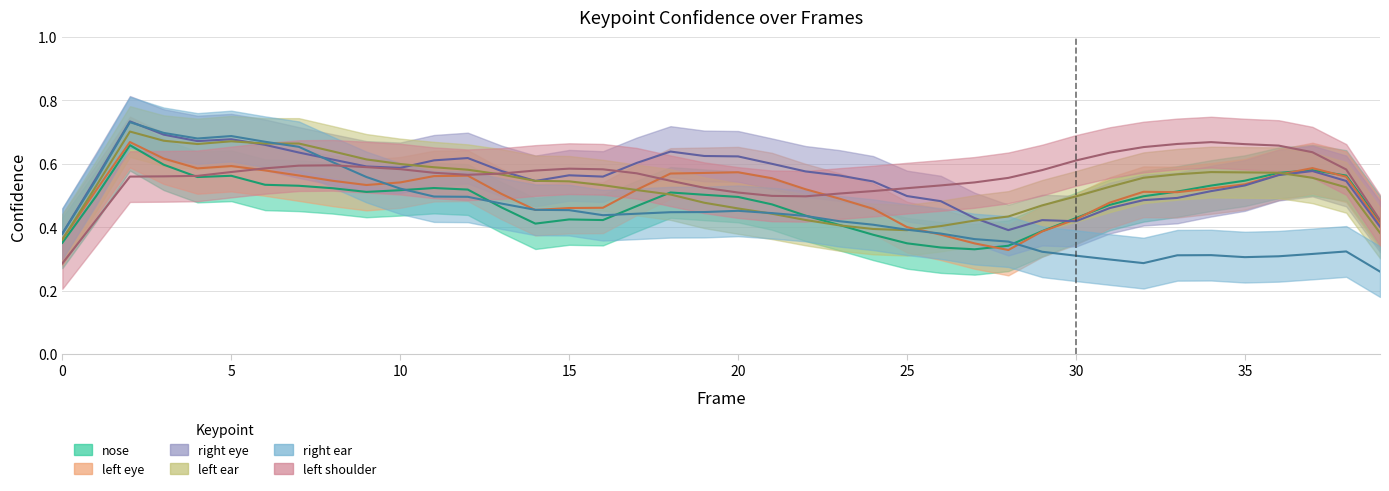

What is the difference between the highest and lowest values at 16?

0.2